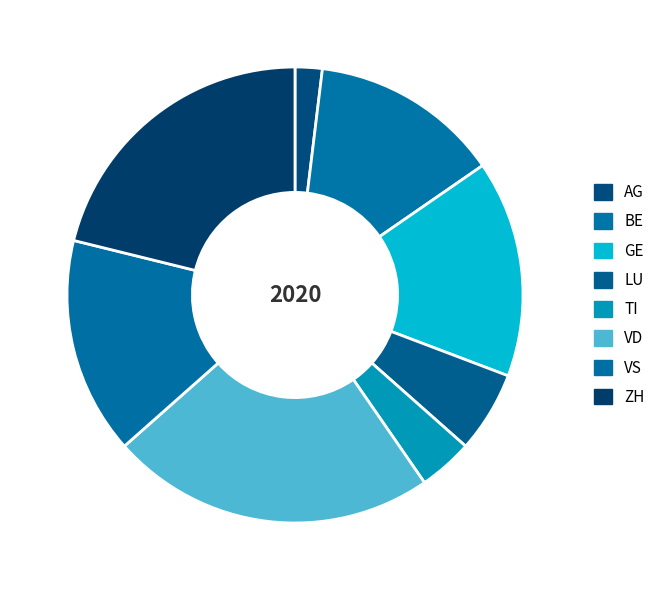

Do GE and VS together represent more than half of the pie?

No